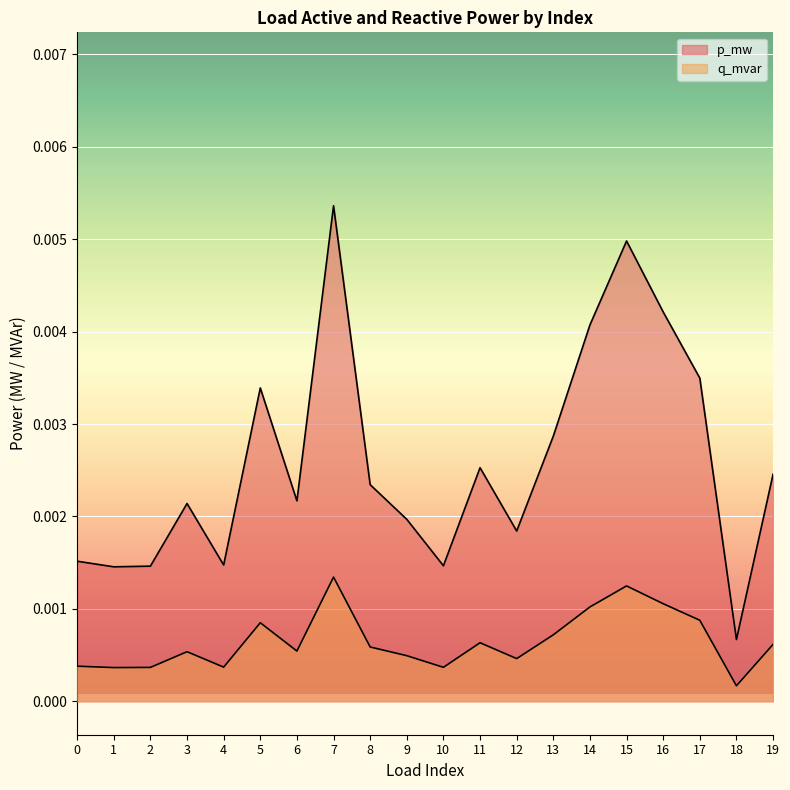

What is the sum of all p_mw values?

0.1